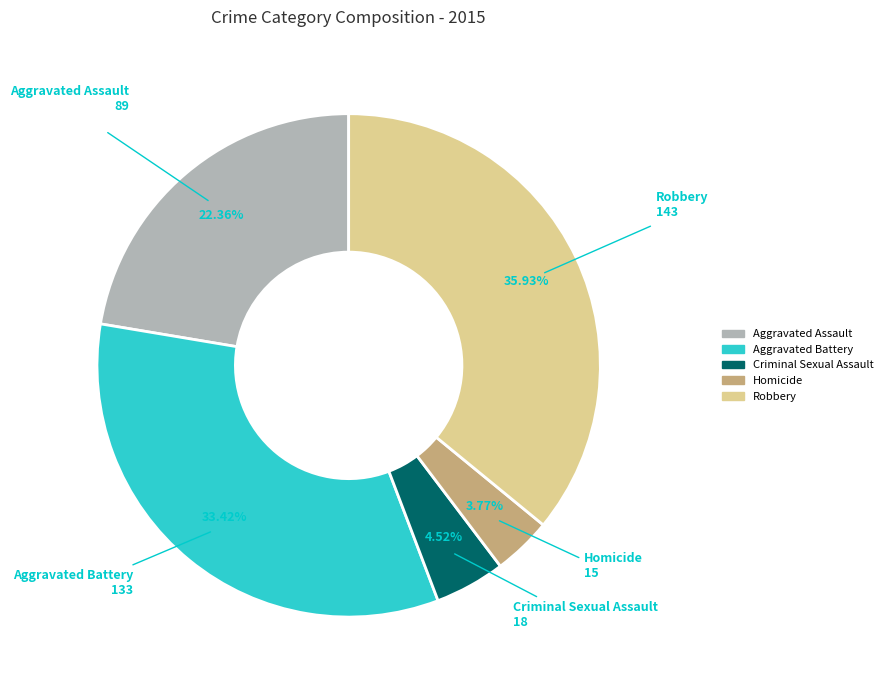

The Homicide slice represents 4% of the pie. True or false?

True